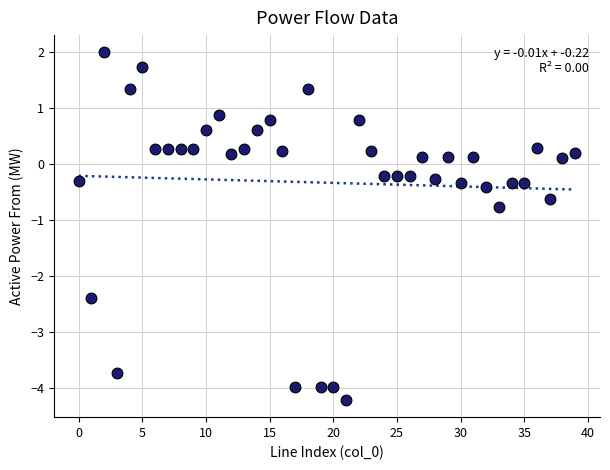

What Y value in the scatter plot is closest to -1?

-0.8